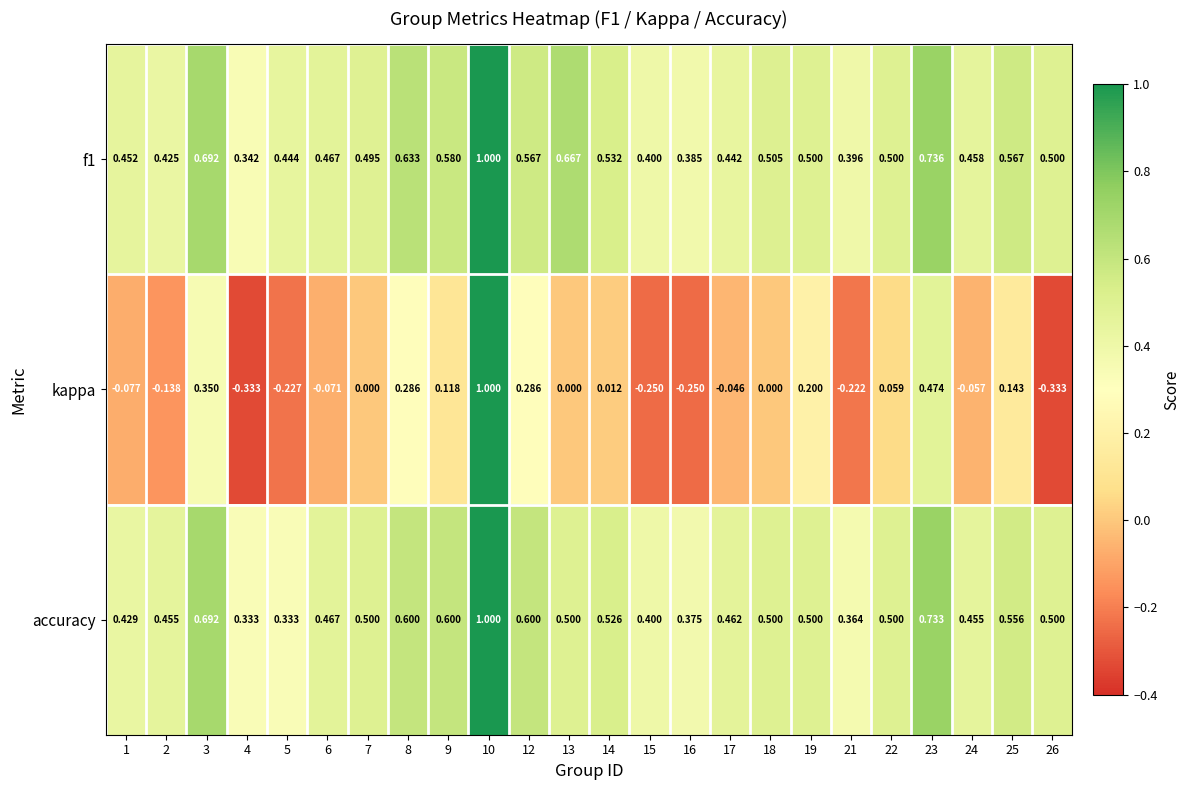

Between 13 and 18, which series saw the biggest shift?

f1